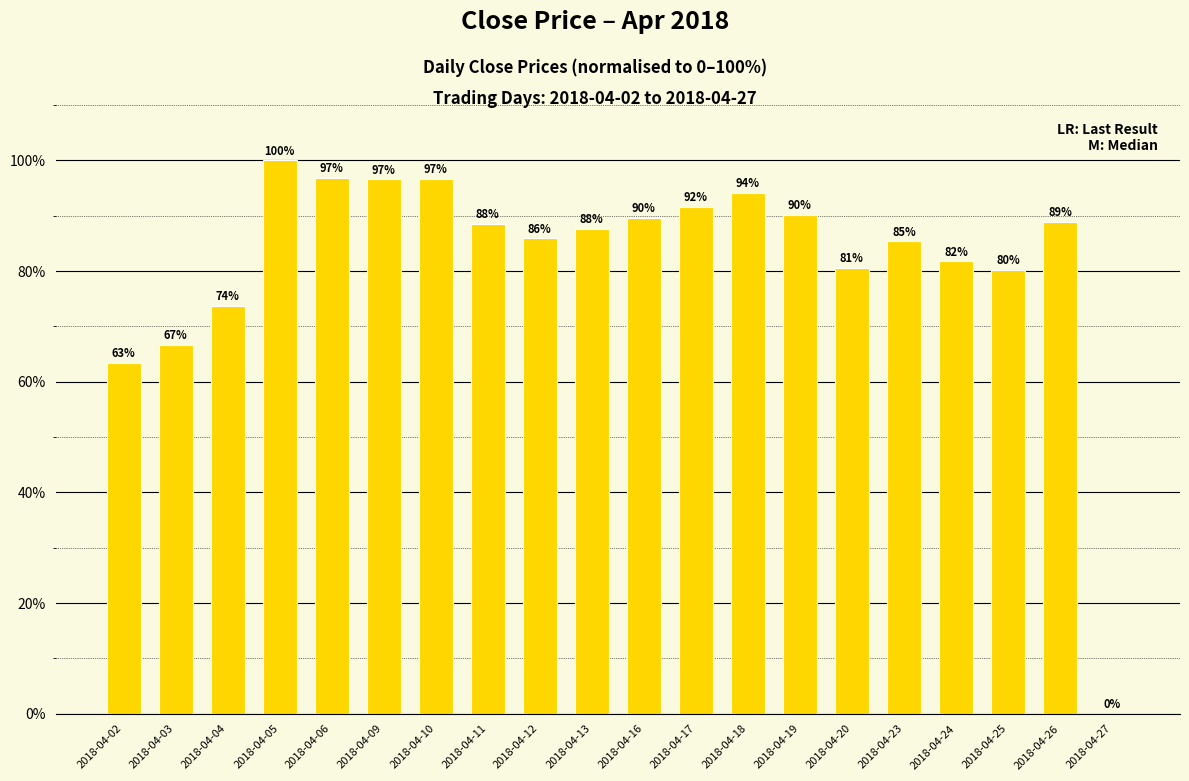

At which label does the data first exceed 88?

2018-04-05